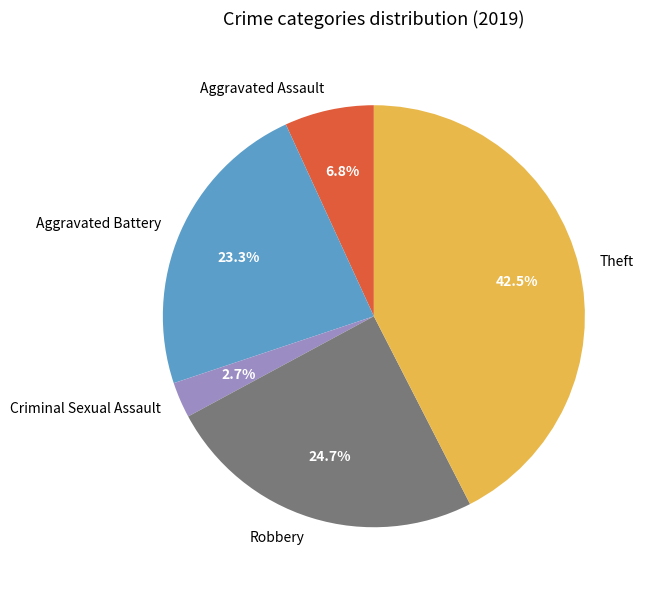

Is Aggravated Assault the majority of the pie?

No